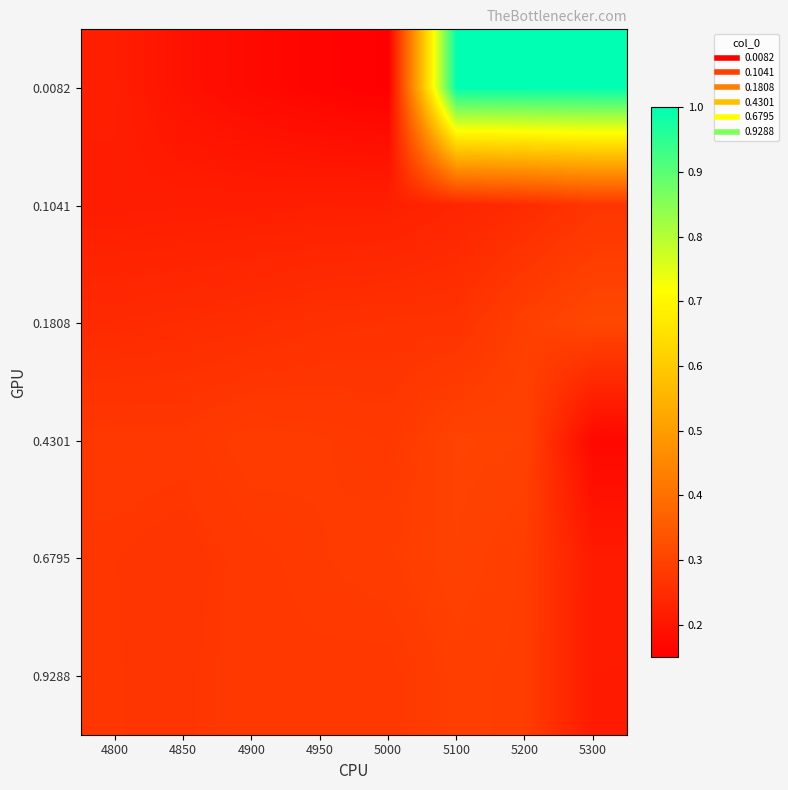

At how many categories does at least one series exceed 0?

8